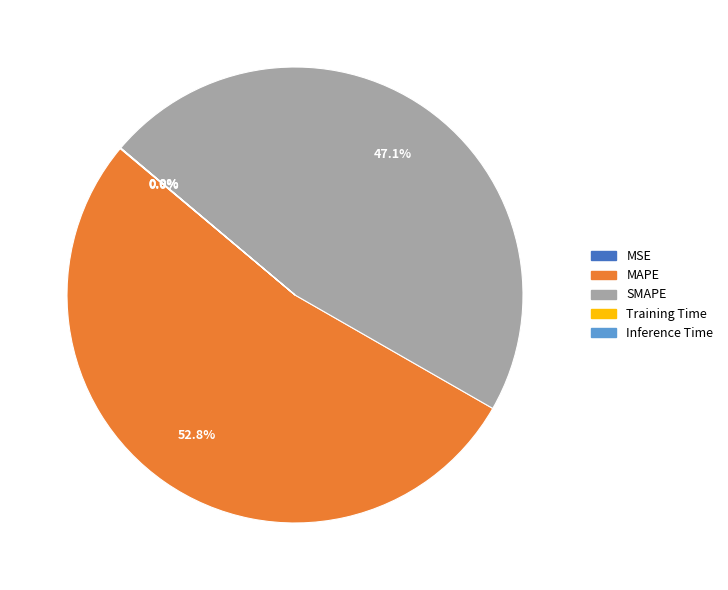

Does any single category account for the majority?

Yes